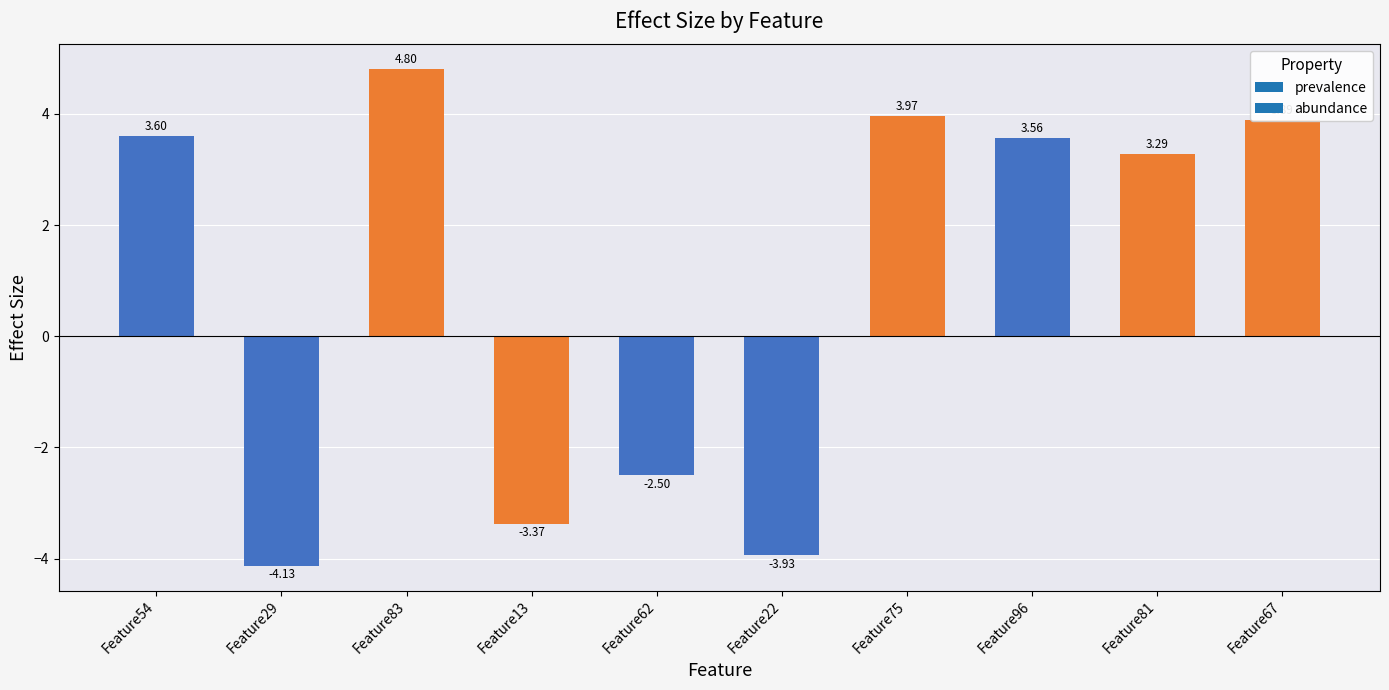

Rank the categories by value from lowest to highest.

Feature29, Feature22, Feature13, Feature62, Feature81, Feature96, Feature54, Feature67, Feature75, Feature83